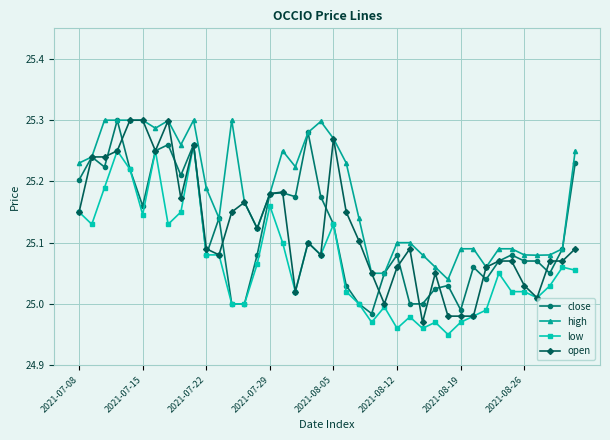

True or false: high and low cross at least once.

False